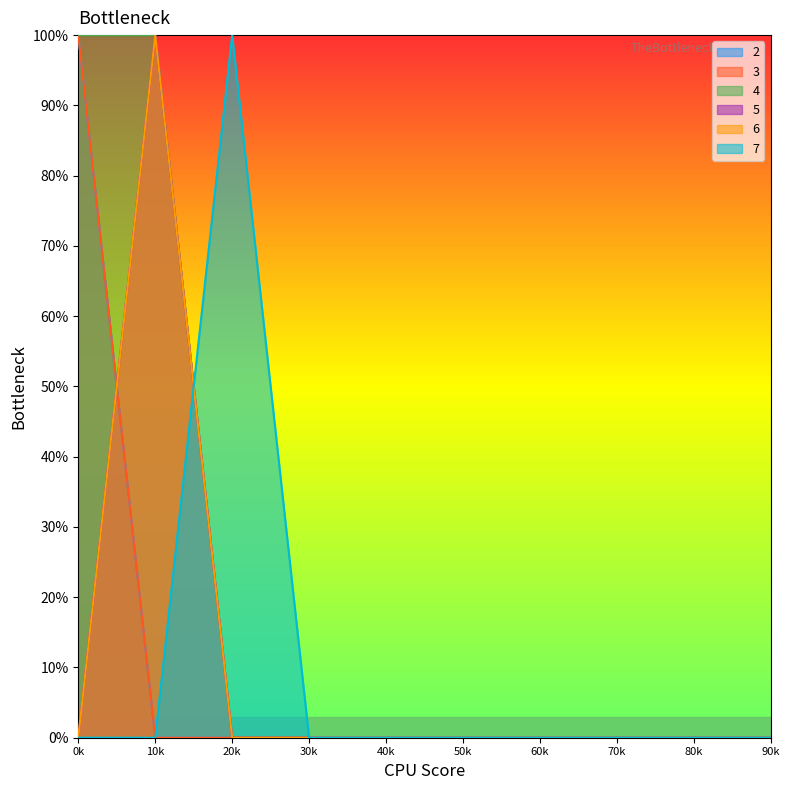

How many data points does each series have?

10